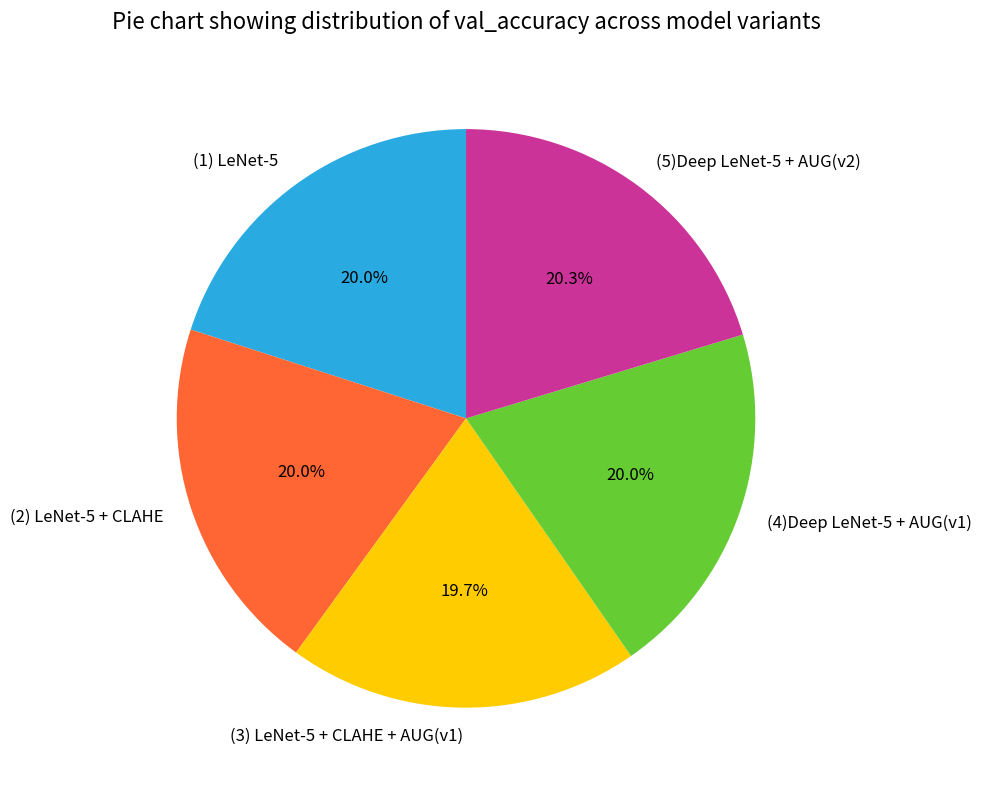

How many segments does this pie chart have?

5